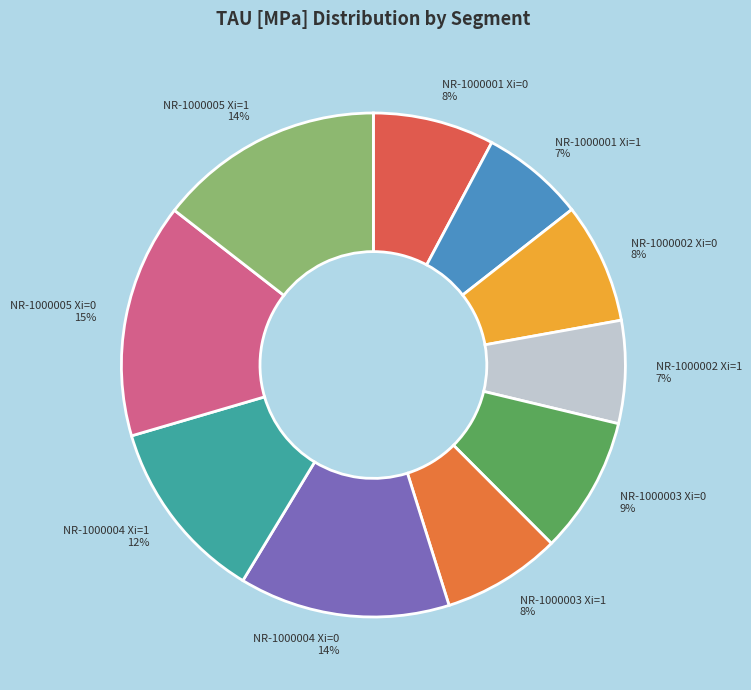

To the nearest percent, what percentage of the pie is NR-1000004 Xi=0?

14%